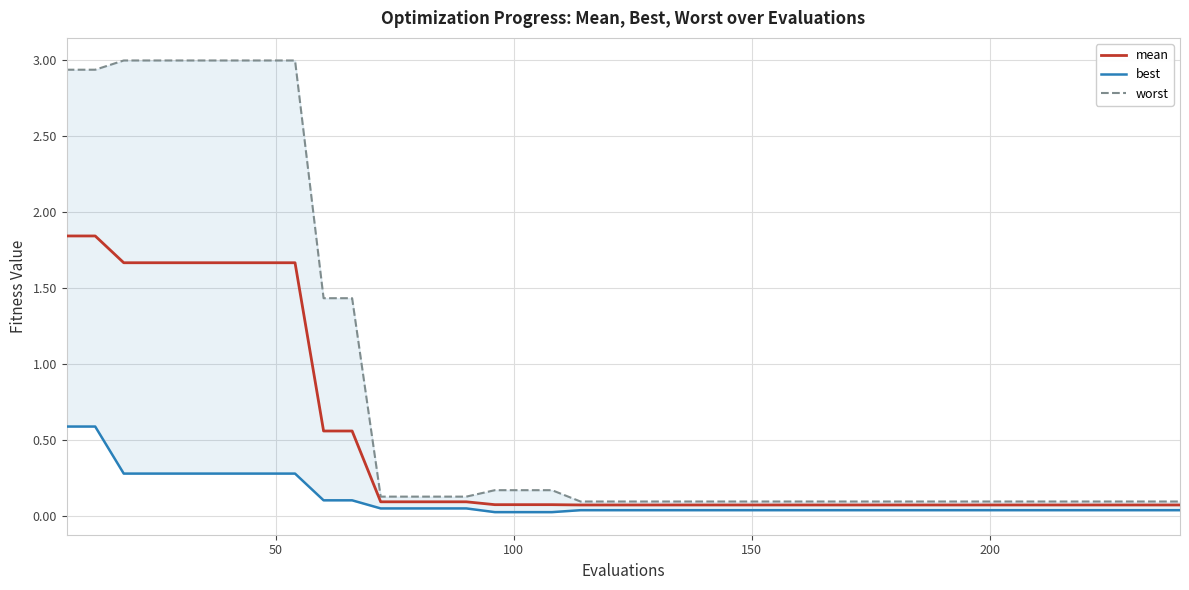

True or false: worst has more than 2 points higher than both neighbors.

False